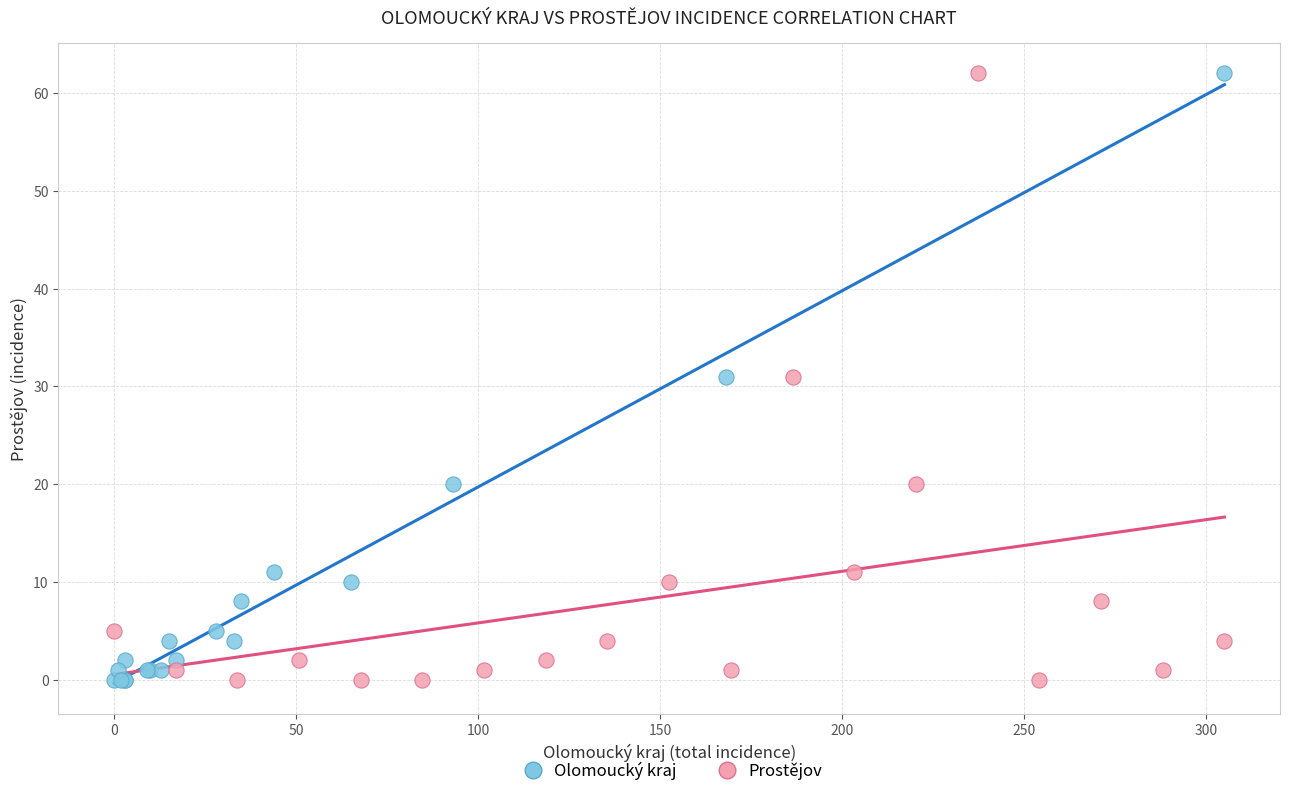

What are all the series names shown in the legend?

Olomoucký kraj, Prostějov